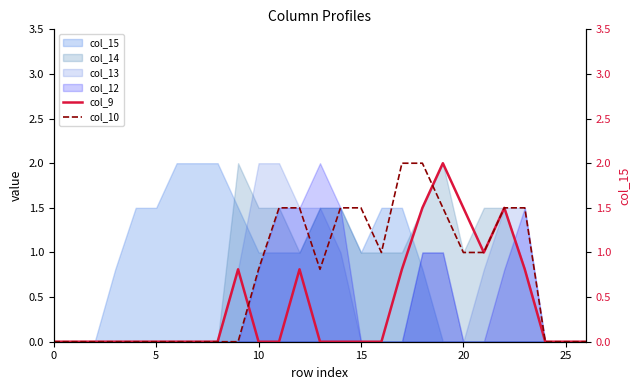

True or false: col_12 has a value of -1.2 at 0.

False